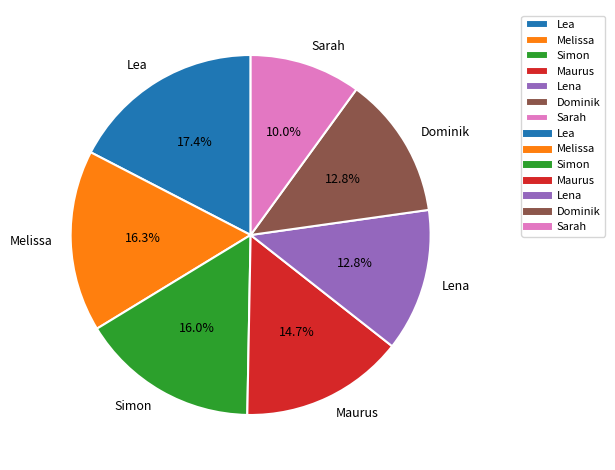

What portion of the pie excludes Simon?

84.0%